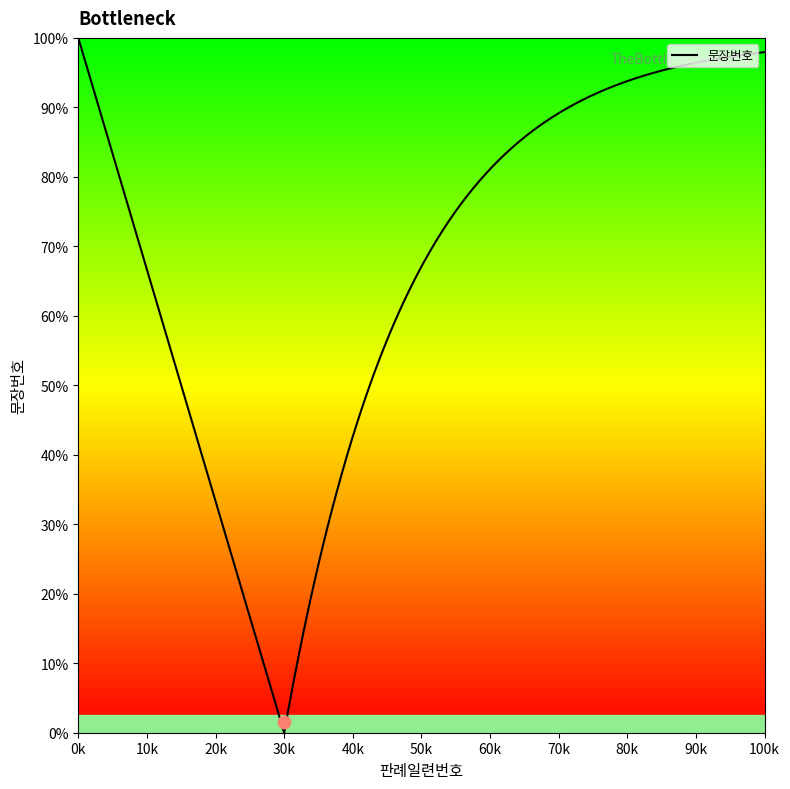

Between 19 and 11, which is larger?

19